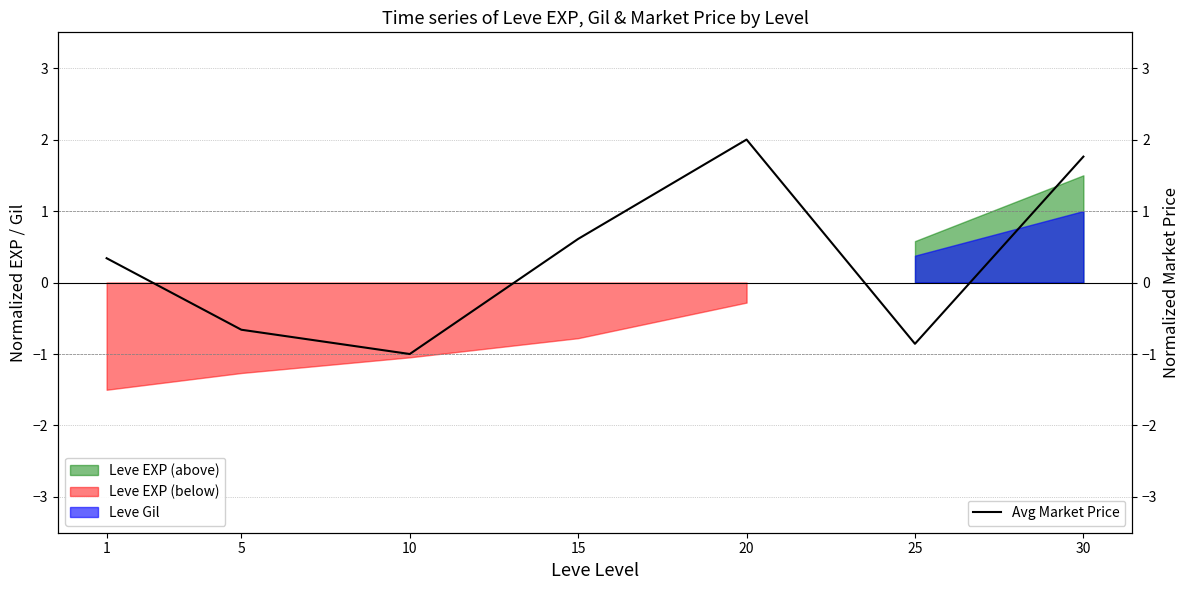

How many values are below zero?

3